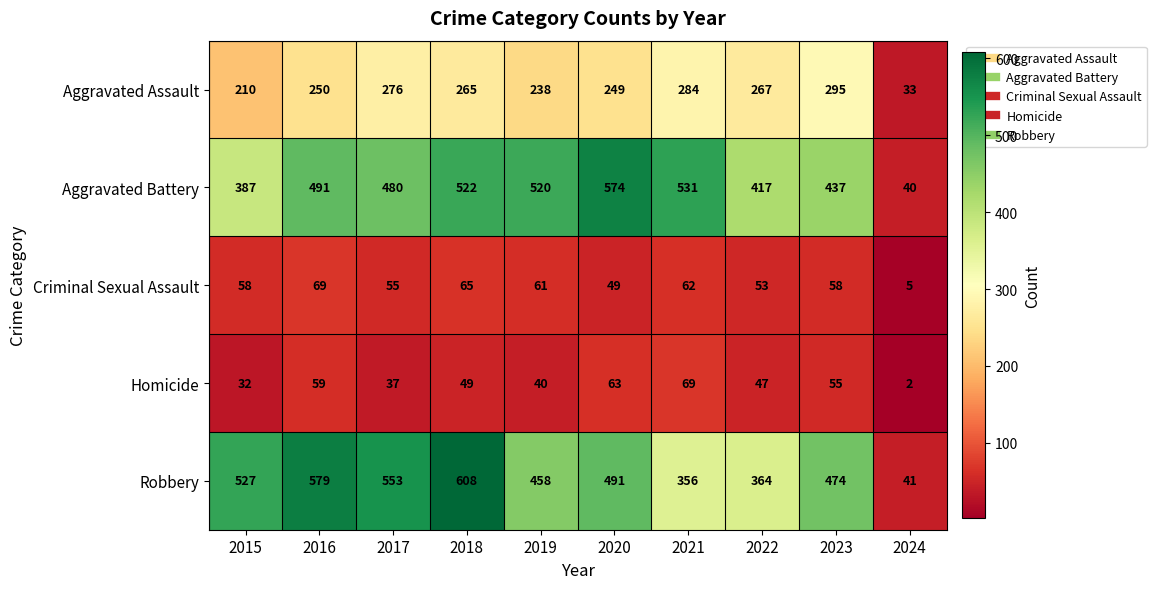

What is the difference between the second highest and second lowest values in the Criminal Sexual Assault series?

16